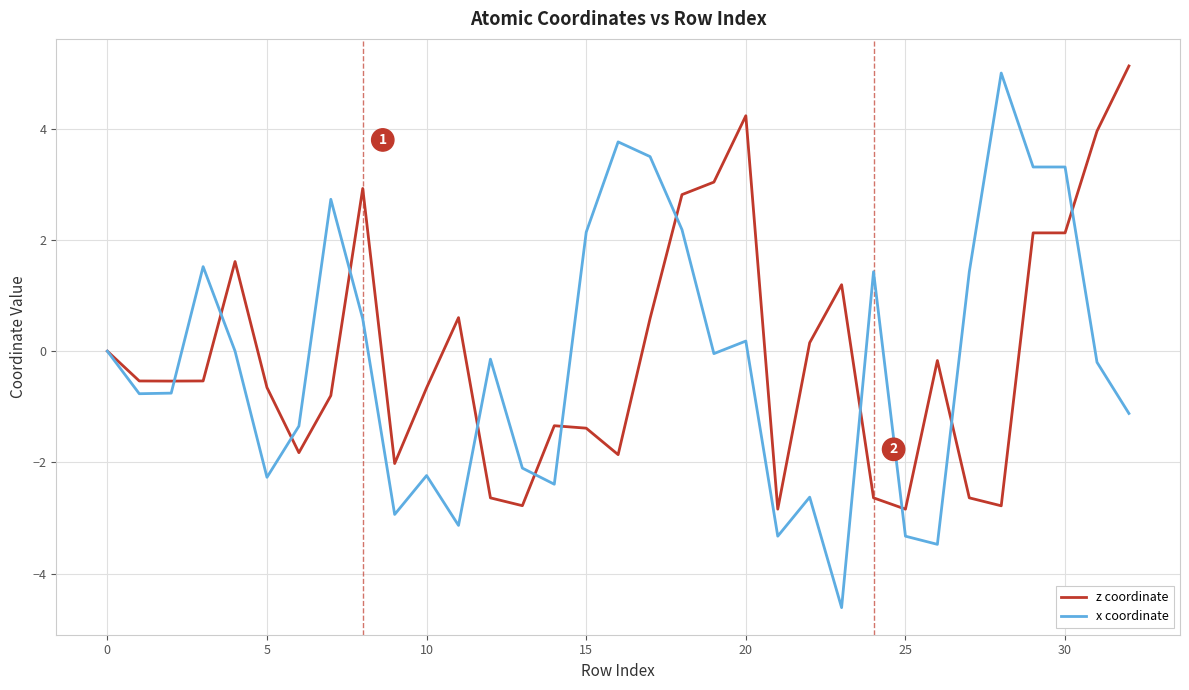

Which series has the largest range (max minus min)?

x coordinate